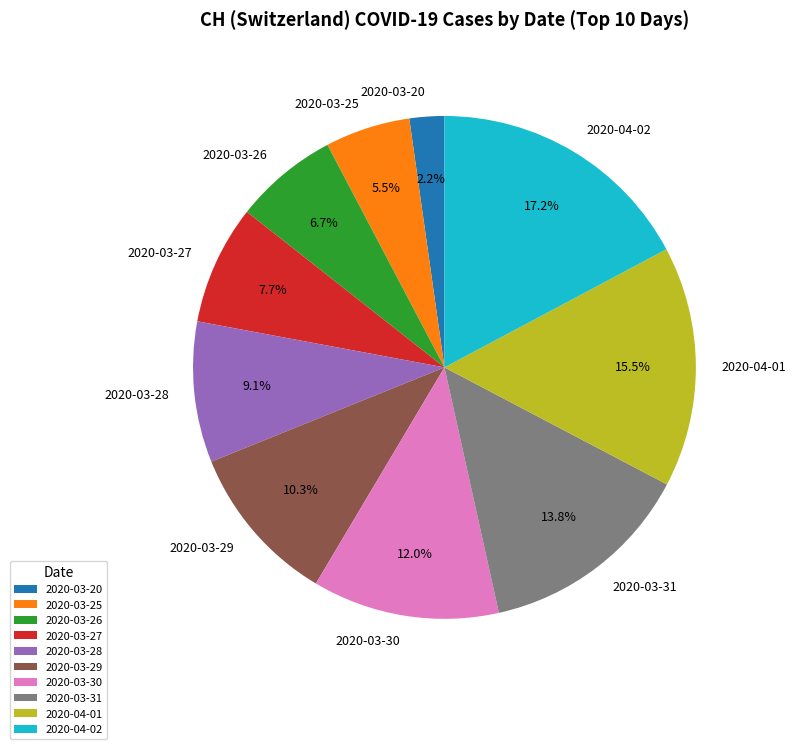

To the nearest percent, what is the combined percentage of 2020-03-29 and 2020-03-27?

18%